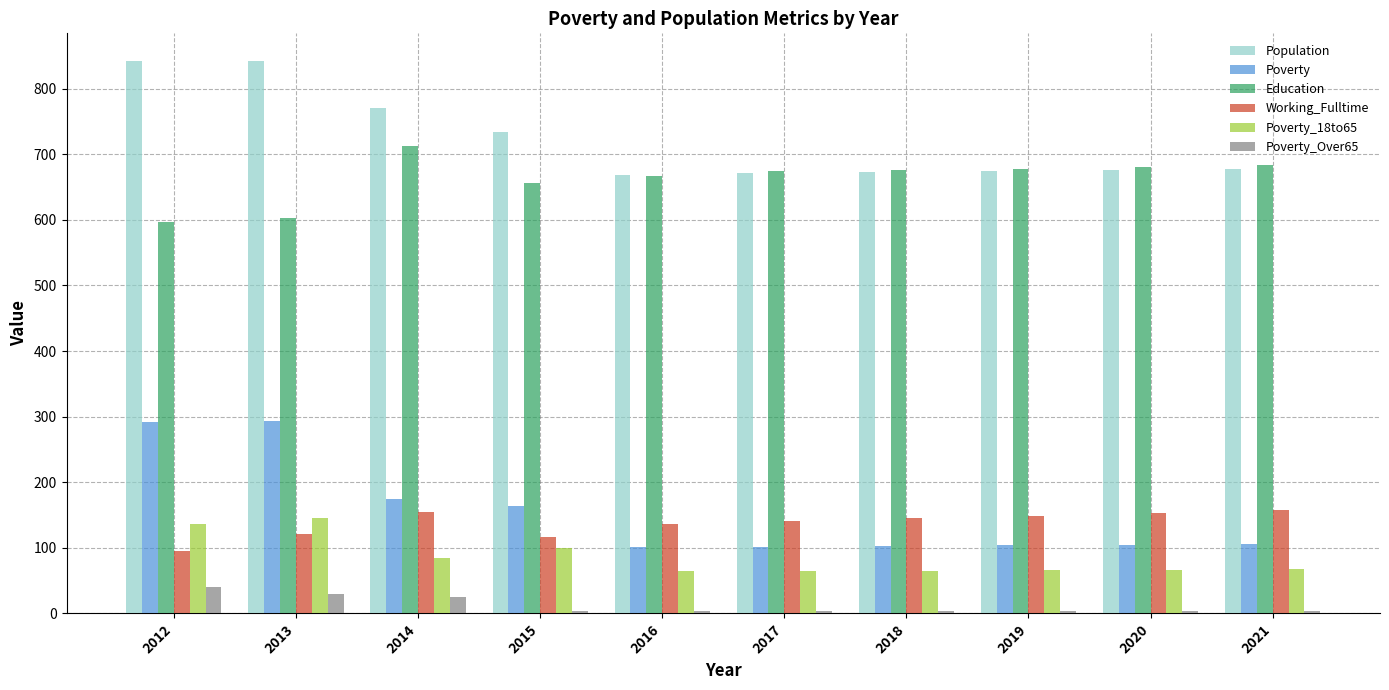

Is it true that Poverty_Over65 equals 30 at 2013?

True